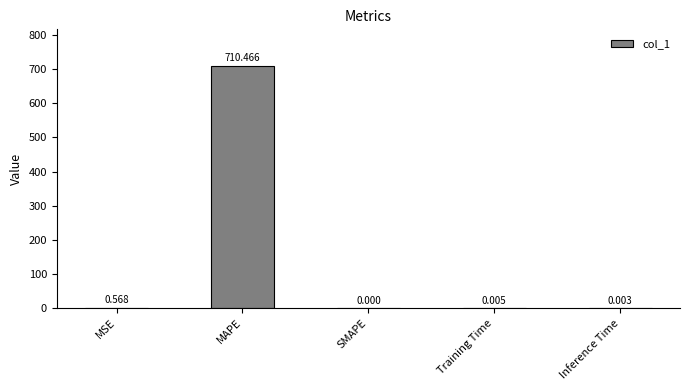

Which has a higher value, MSE or SMAPE?

MSE